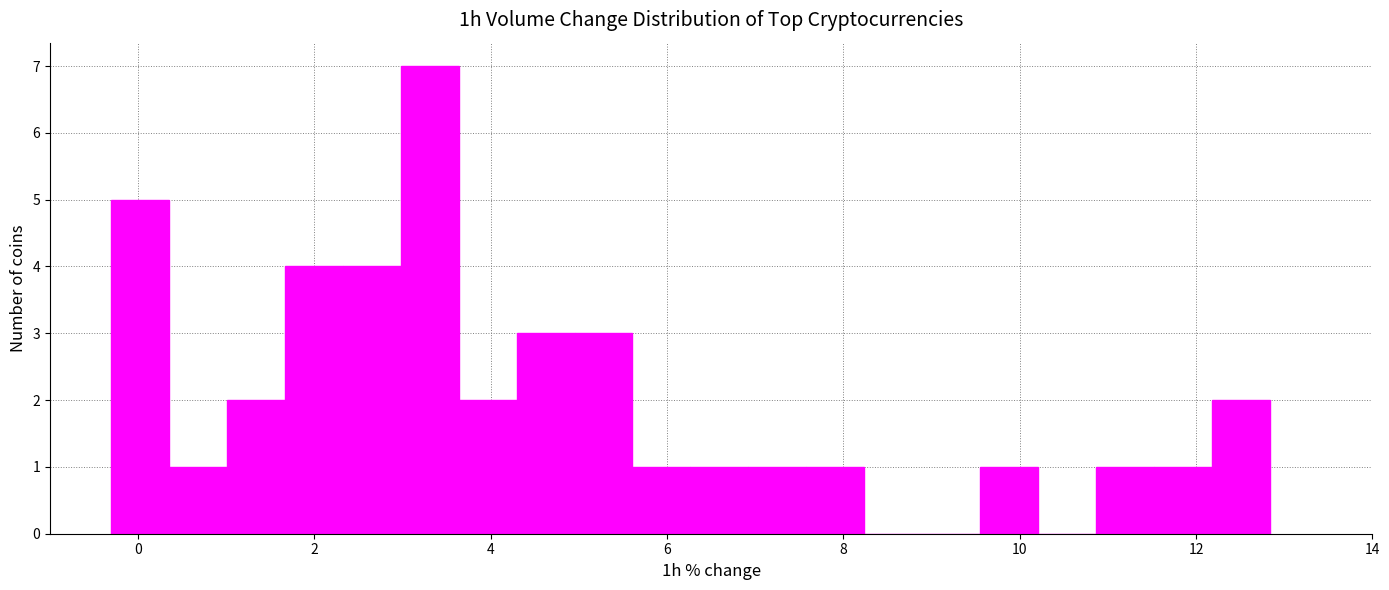

Read against the x-axis, roughly where is the centre of the tallest bar?

3.4